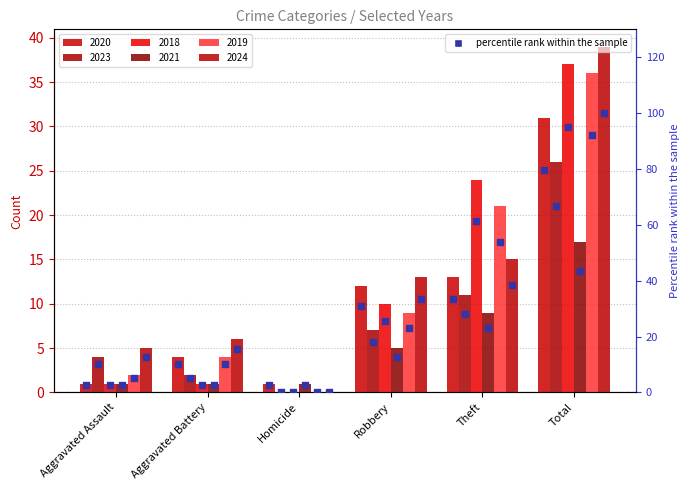

Between Aggravated Battery and Robbery, which is larger?

Robbery